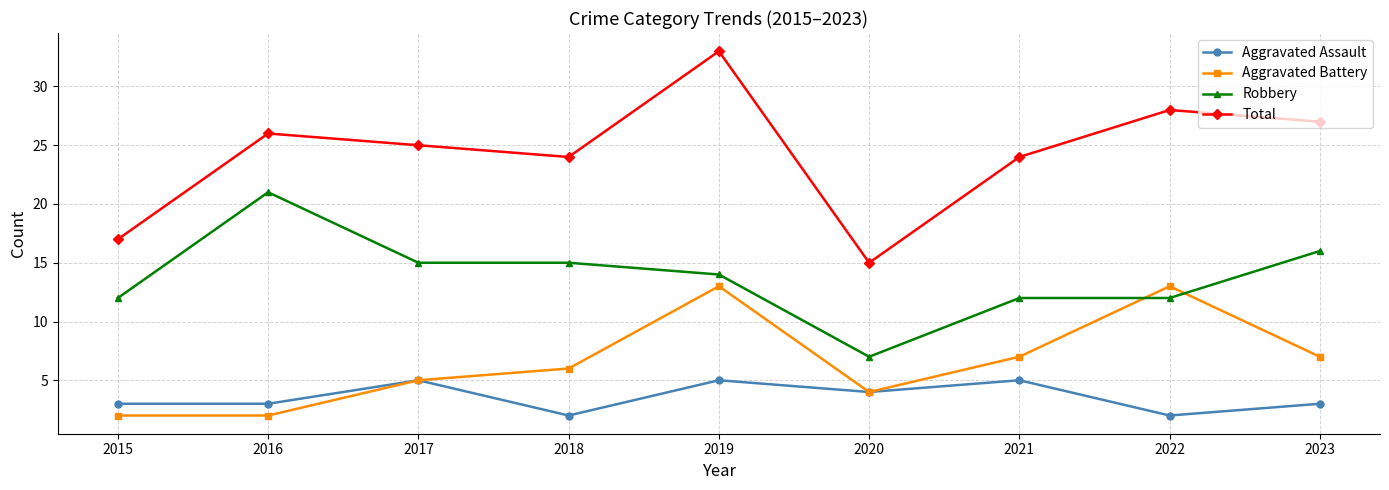

What is the approximate value of Robbery at 2017, to the nearest 10?

20